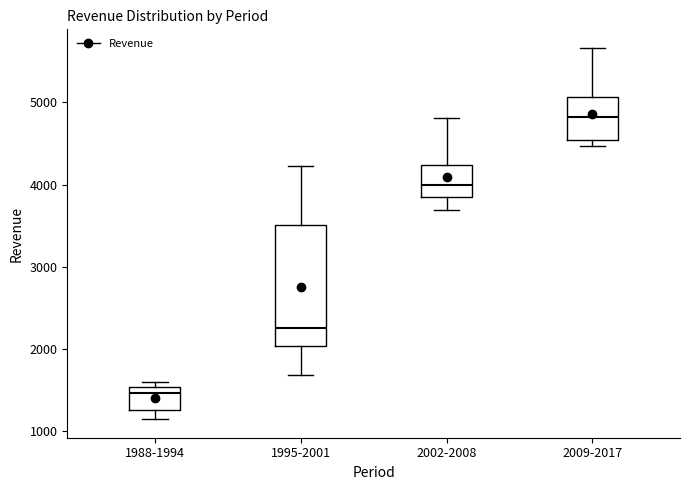

Comparing the boxes themselves (not the whiskers), which one is the tallest?

1995-2001